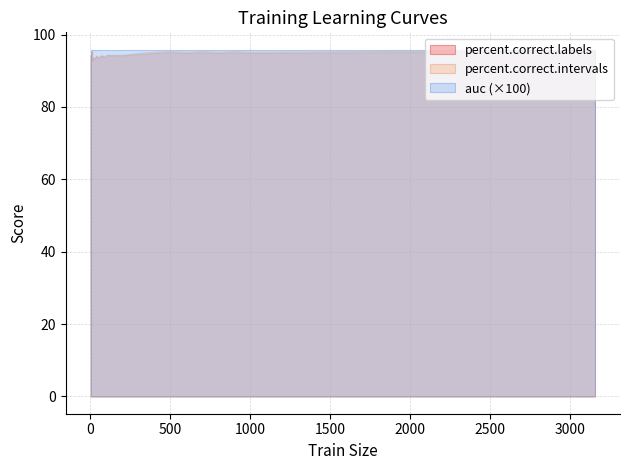

What is the value of the percent.correct.intervals point at the 23rd from the left?

93.9